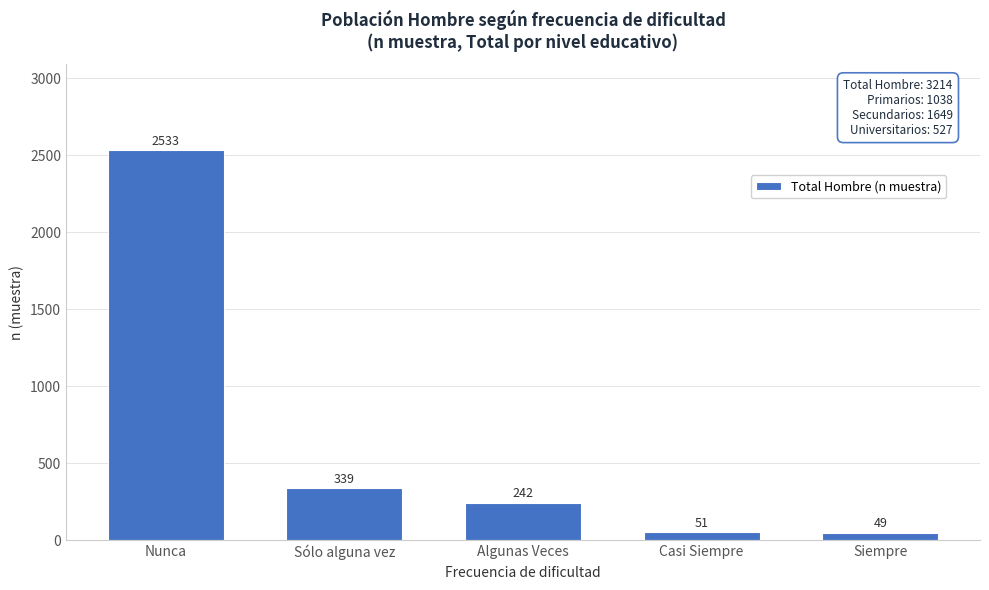

Reading right to left, extract all data points from this chart.

49	51	242	339	2533